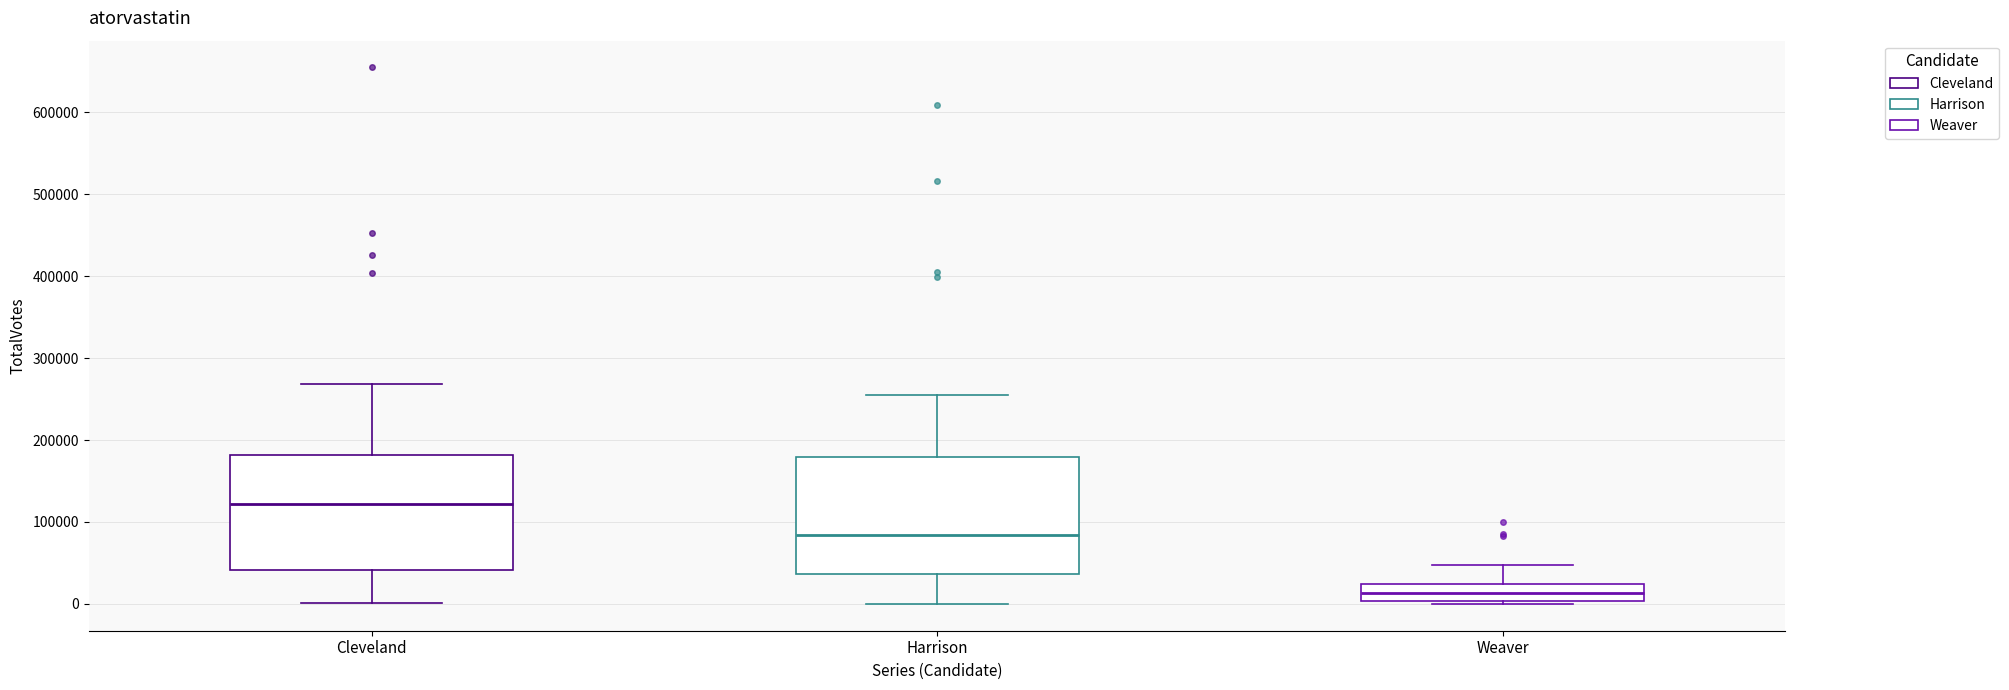

Which box's median line is the highest?

Cleveland